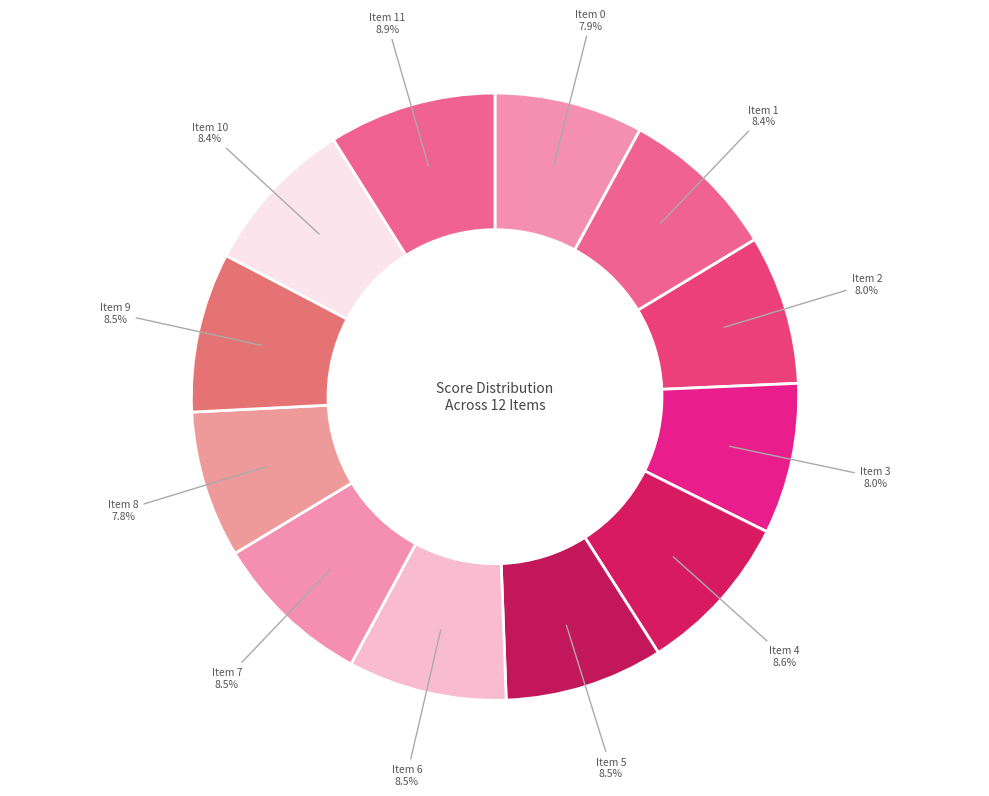

Combined, do Item 11 and Item 4 account for over 50%?

No